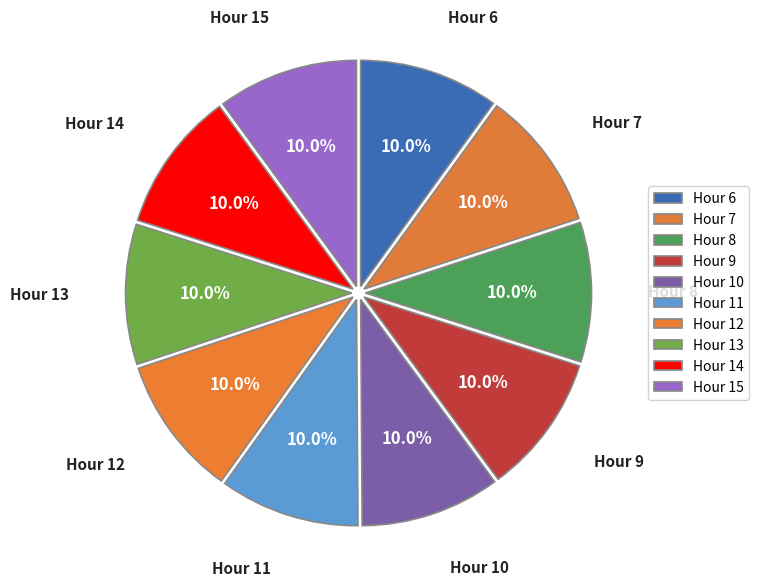

Combined, do Hour 13 and Hour 7 account for over 50%?

No